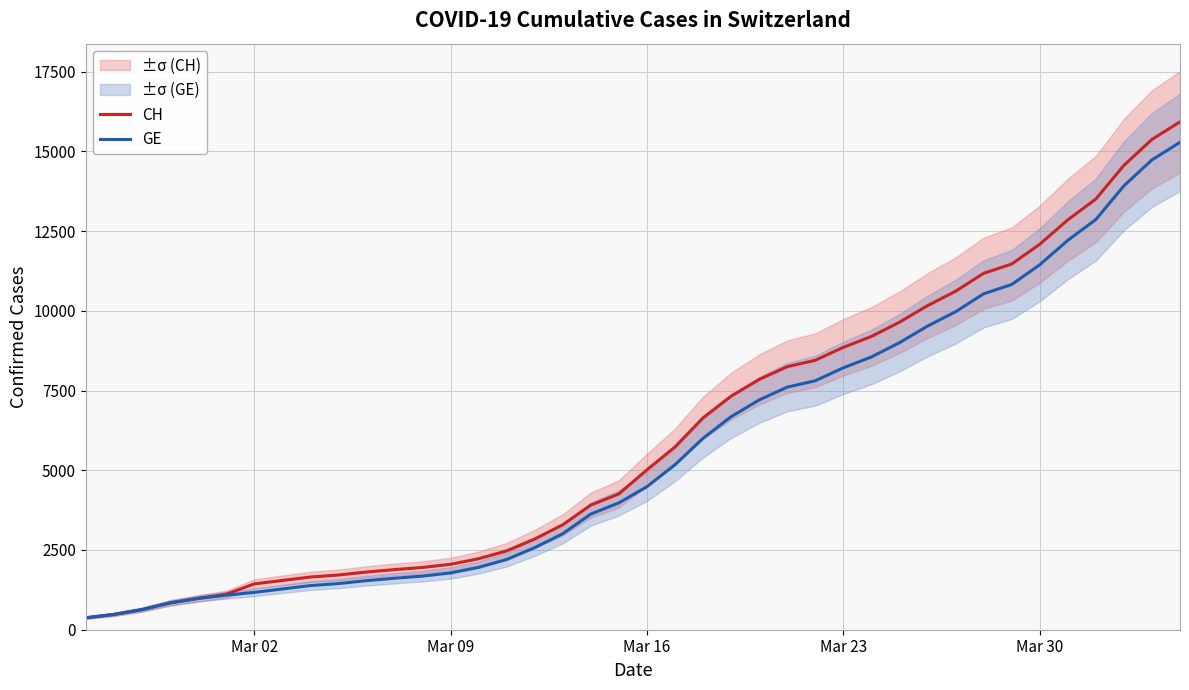

List the series in order of their overall mean, lowest first.

GE, CH